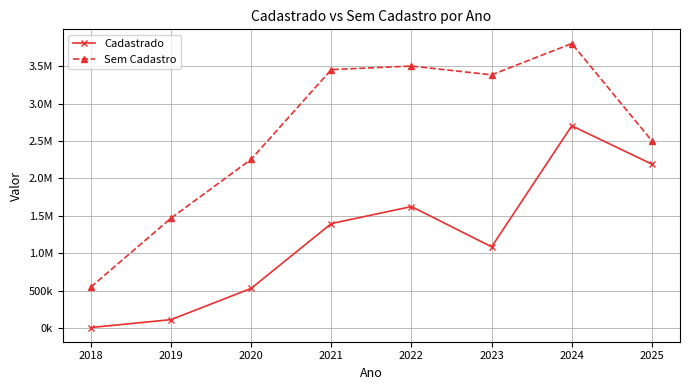

At which category does Cadastrado reach its first local valley?

2023